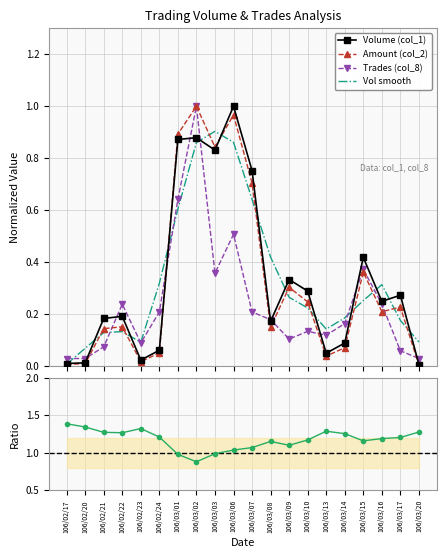

What is the label of the 3rd point from the right?

106/03/16